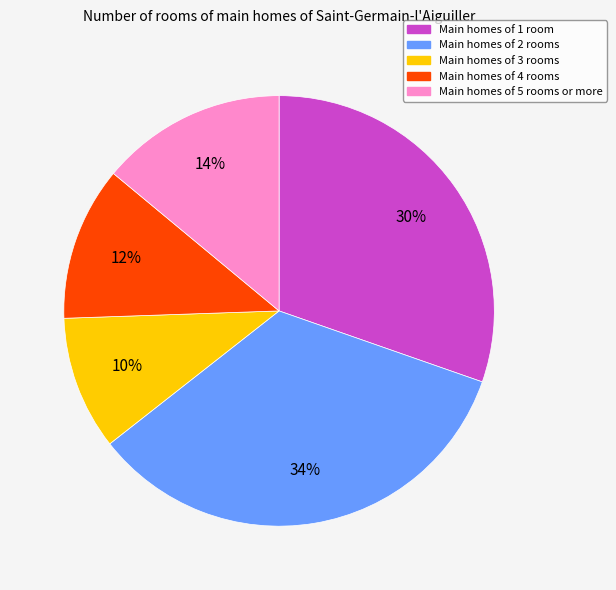

The Main homes of 3 rooms slice represents 10% of the pie. True or false?

True